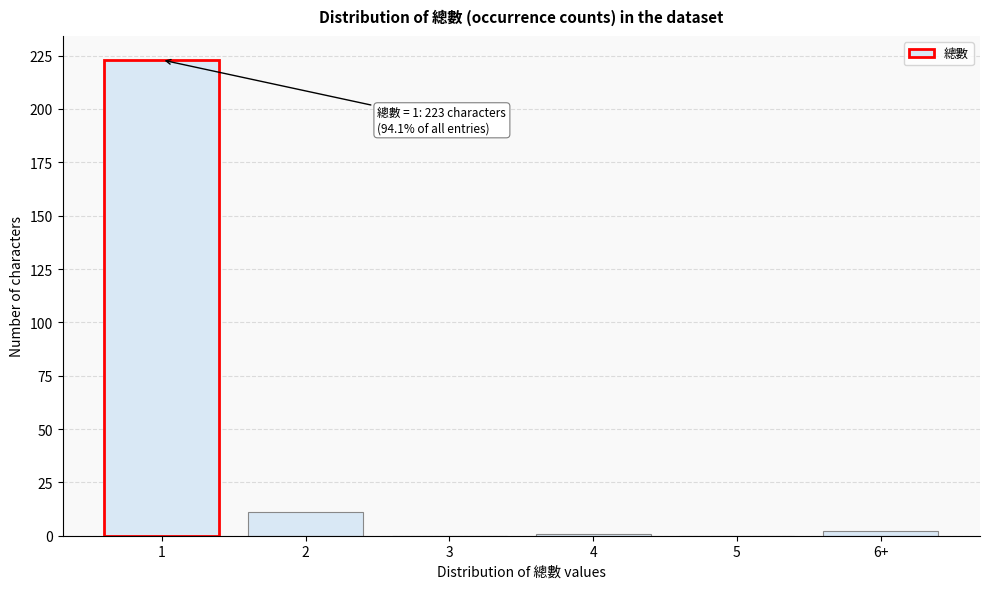

Reading right to left, list all the values displayed in this chart.

6+=2	5=0	4=1	3=0	2=11	1=223